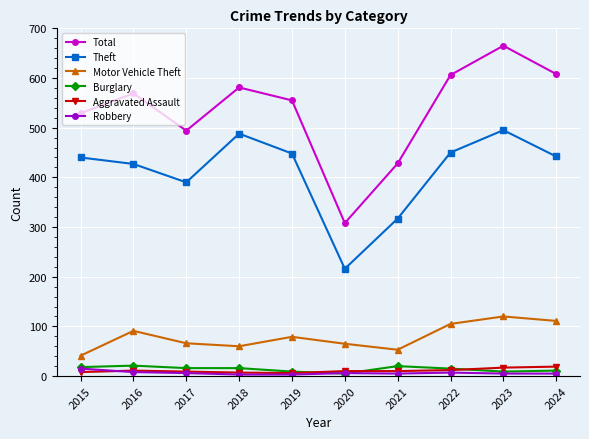

What is the highest value of the Aggravated Assault series?

19